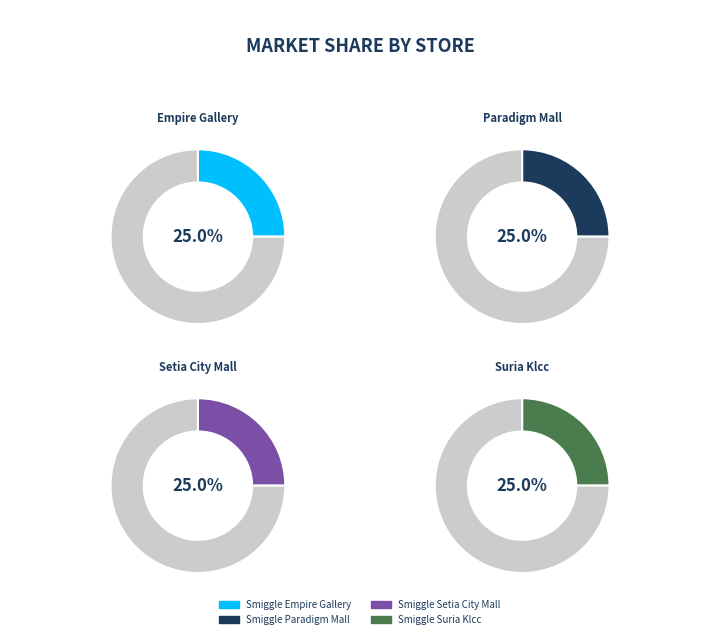

Does Smiggle Suria Klcc represent more than half of the total?

No